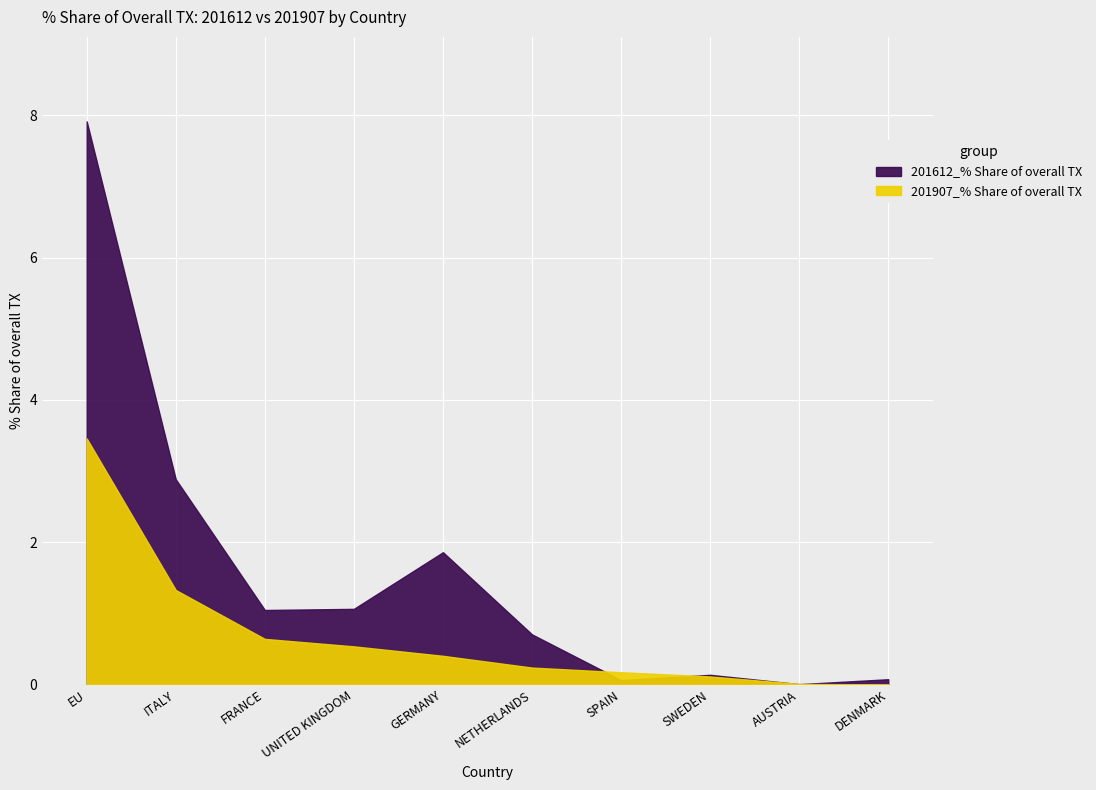

What position from the right is FRANCE?

8